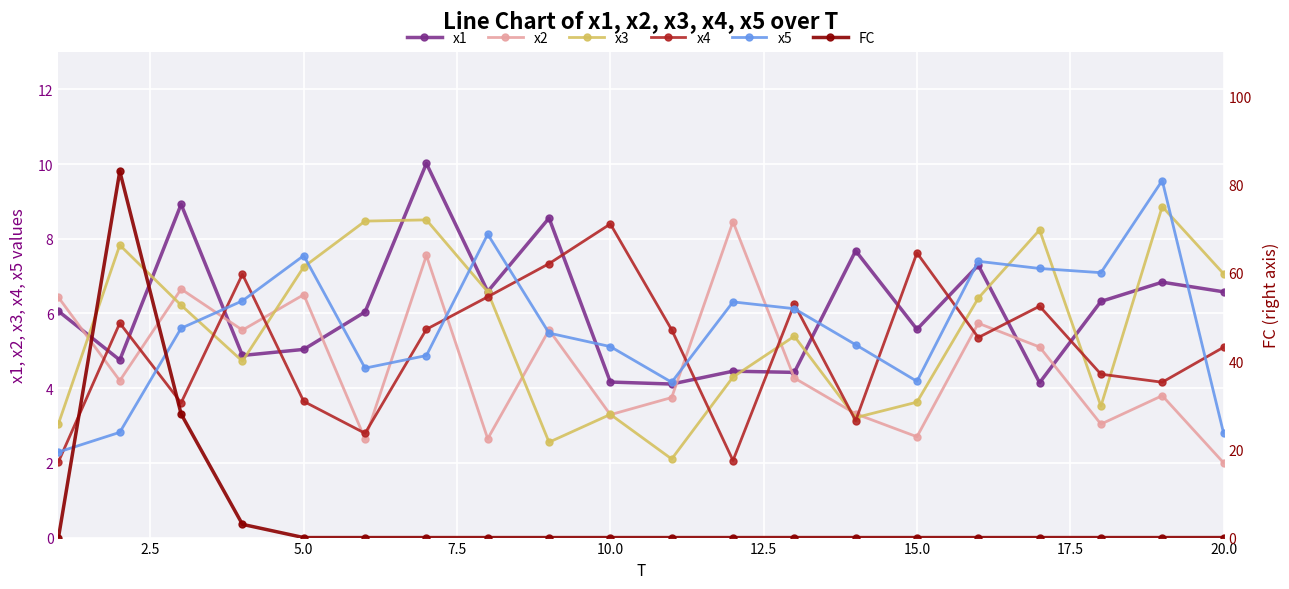

How many values in the x2 series exceed 4?

11